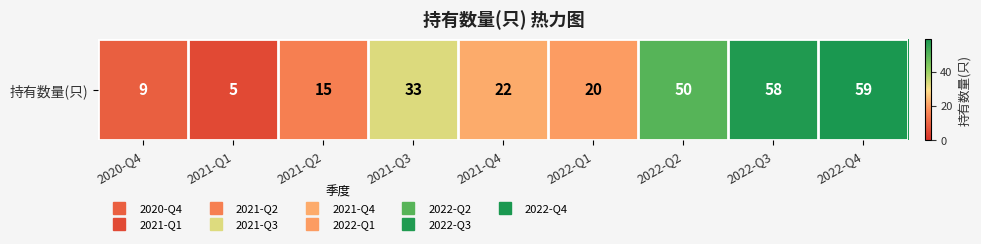

What is the sum of the values at 2021-Q4 and 2022-Q1?

42